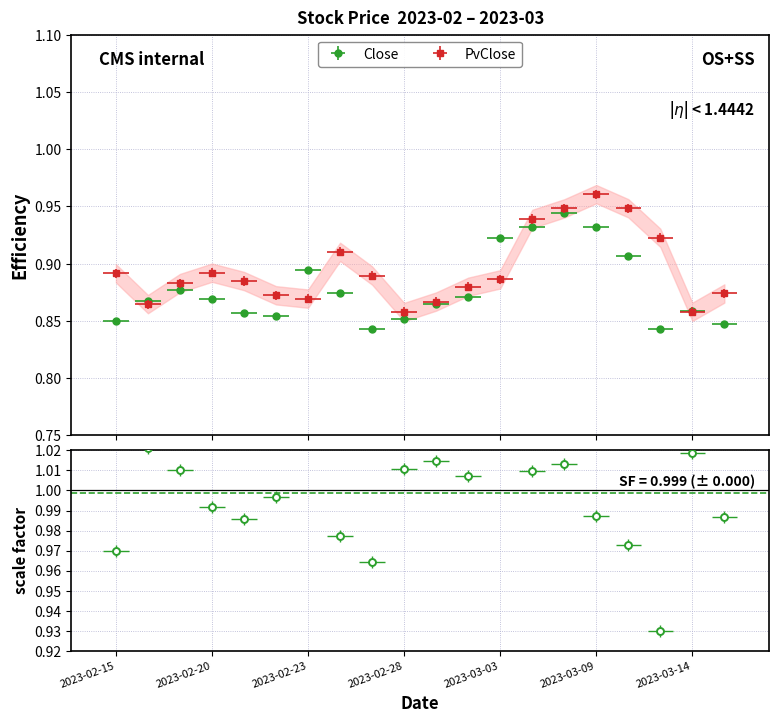

At which category does Close reach its first local peak?

2023-02-17